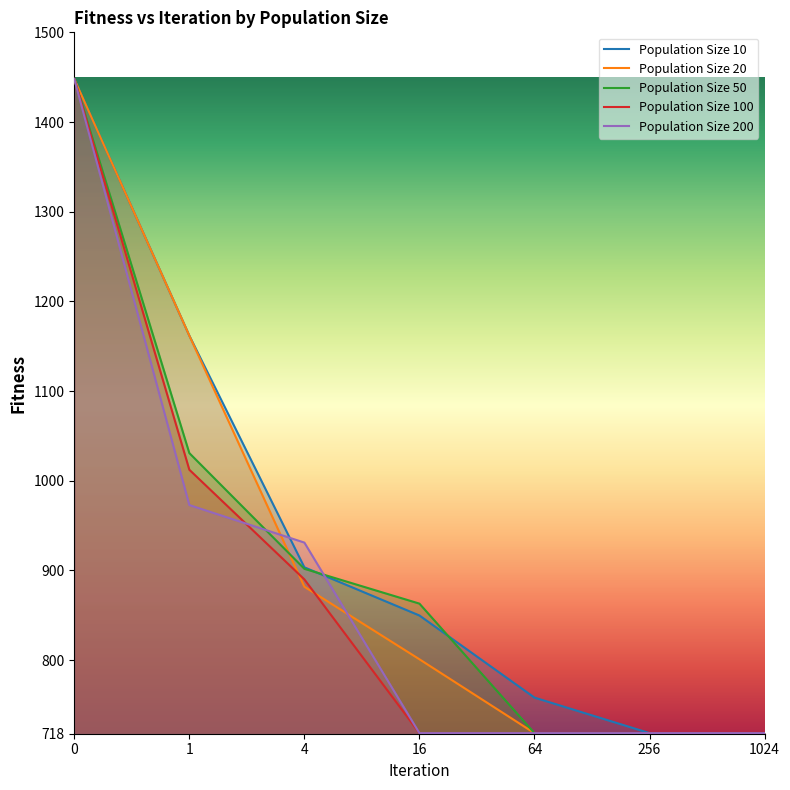

Reading left to right, extract all data points from this chart.

Population Size 10: 1447.9	1161.8	903.5	849.8	758.3	718.7	718.7
Population Size 20: 1447.9	1161.8	881.9	801.0	718.7	718.7	718.7
Population Size 50: 1447.9	1030.9	901.9	863.1	718.7	718.7	718.7
Population Size 100: 1447.9	1012.3	890.1	718.7	718.7	718.7	718.7
Population Size 200: 1447.9	973.0	931.1	718.7	718.7	718.7	718.7